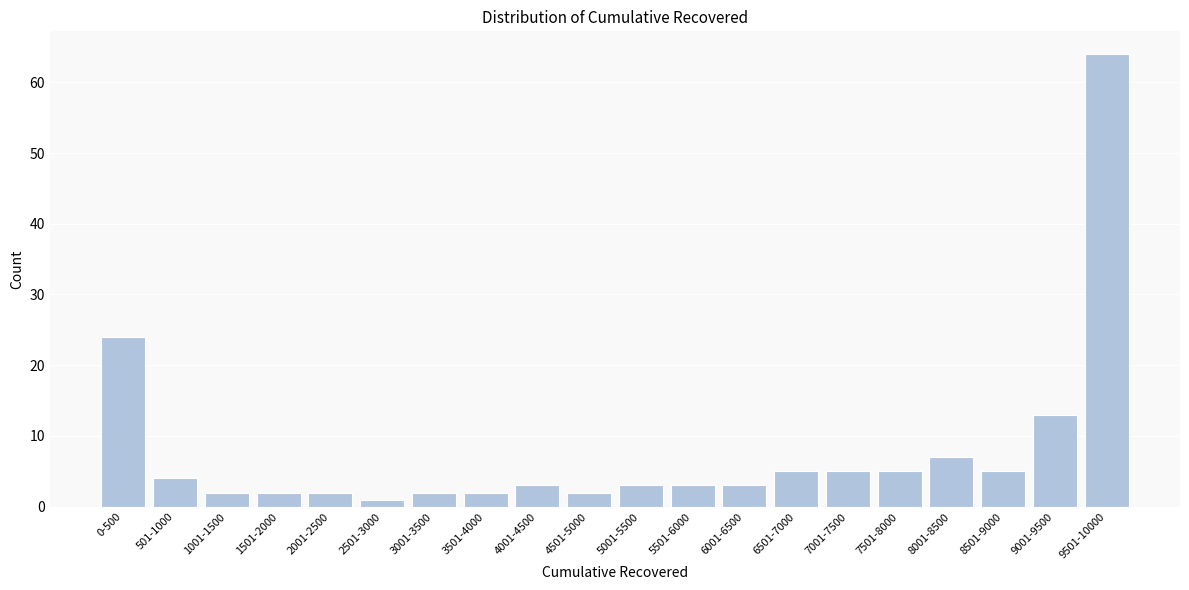

Reading left to right, list all the values displayed in this chart.

24	4	2	2	2	1	2	2	3	2	3	3	3	5	5	5	7	5	13	64